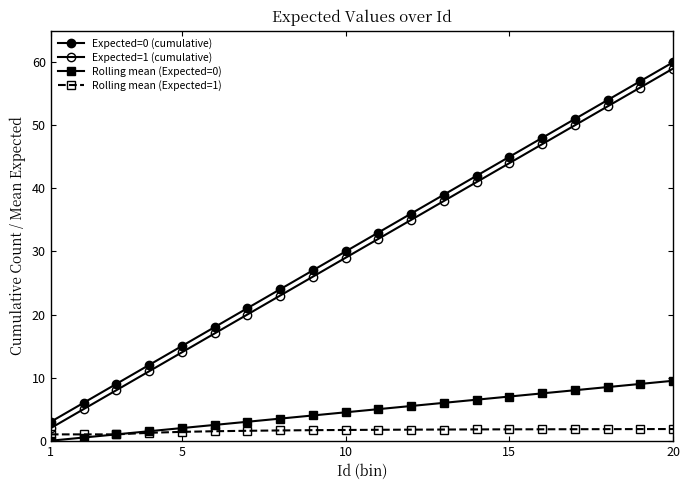

What is the difference between the maximum and minimum values in the Expected=0 (cumulative) series?

57.0